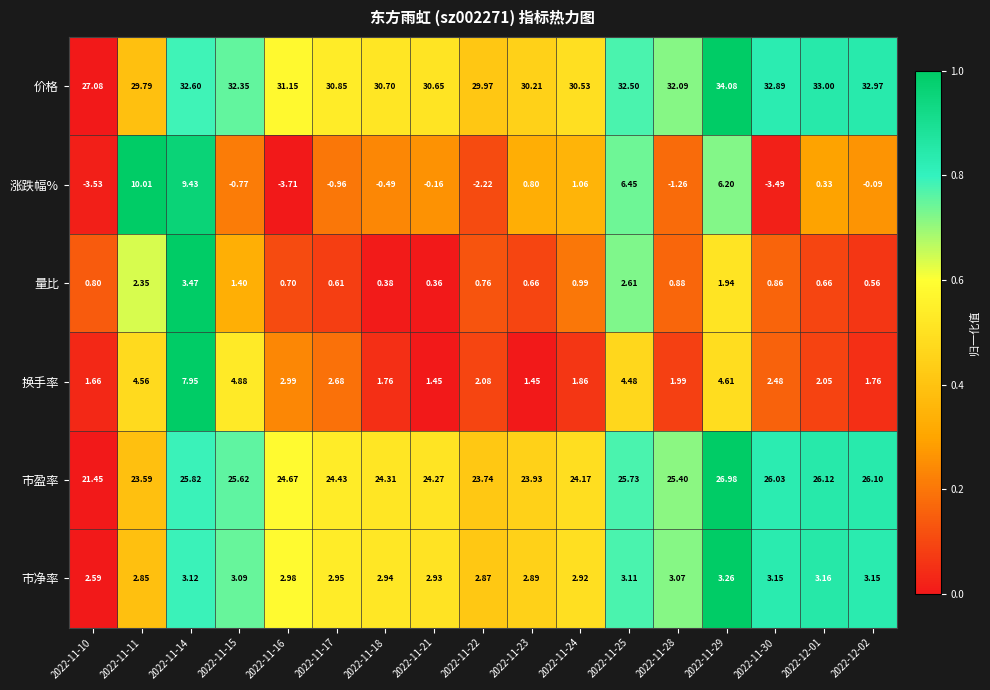

Between 2022-11-14 and 2022-11-18, which series saw the biggest shift?

涨跌幅%